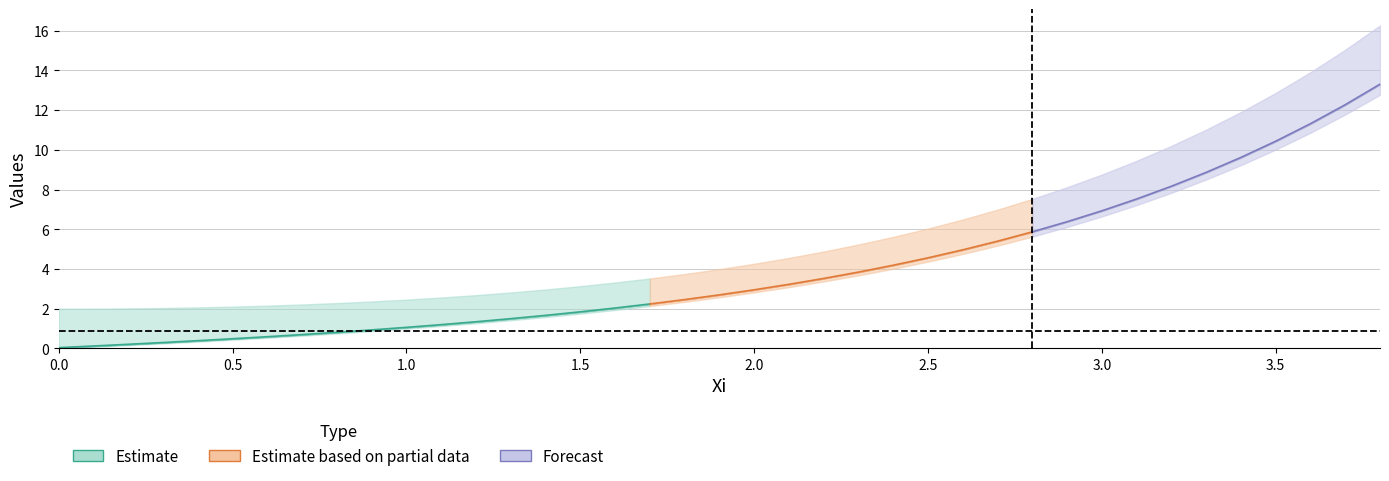

List the labels in order of K1 value, largest first.

3.8, 3.7, 3.6, 3.5, 3.4, 3.3, 3.2, 3.1, 3.0, 2.9, 2.8, 2.7, 2.6, 2.5, 2.4, 2.3, 2.2, 2.1, 2.0, 1.9, 1.8, 1.7, 1.6, 1.5, 1.4, 1.3, 1.2, 1.1, 1.0, 0.9, 0.8, 0.7, 0.6, 0.5, 0.4, 0.3, 0.2, 0.1, 0.0